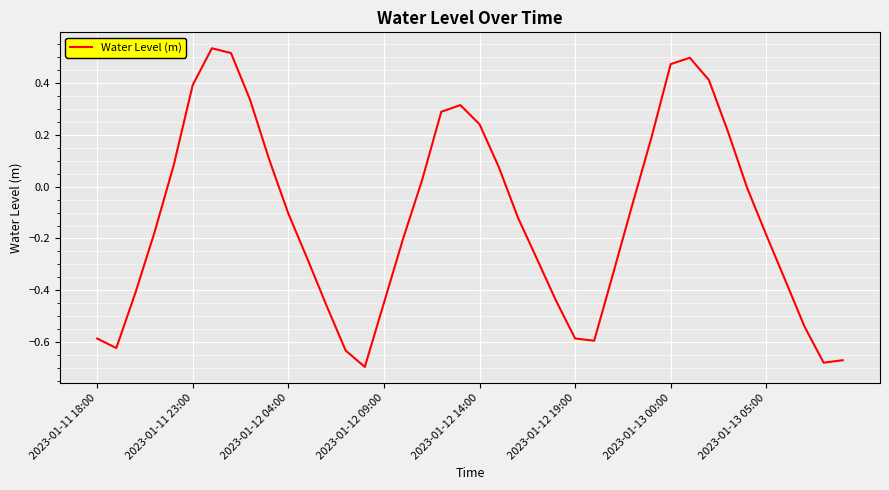

At which category does the chart reach its minimum across all series?

14